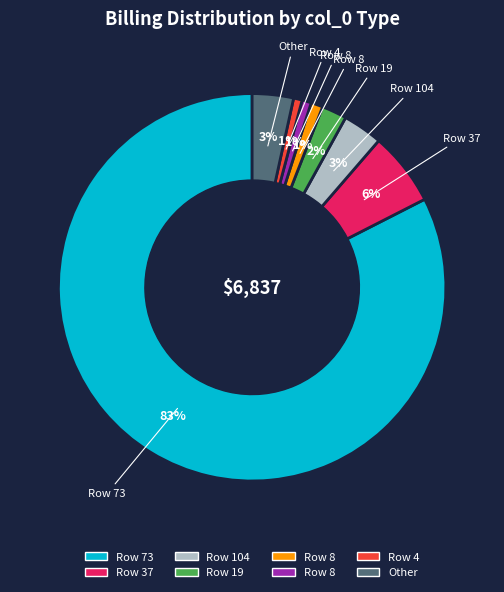

To the nearest percent, what is the average slice percentage?

12%